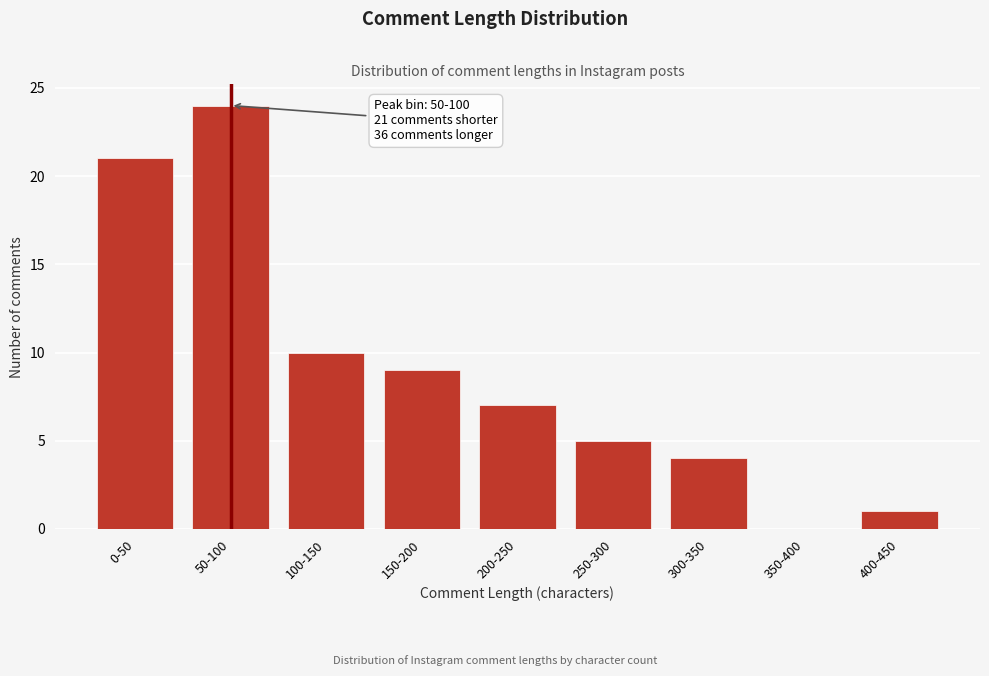

Reading left to right, extract all data points from this chart.

0-50=21	50-100=24	100-150=10	150-200=9	200-250=7	250-300=5	300-350=4	350-400=0	400-450=1